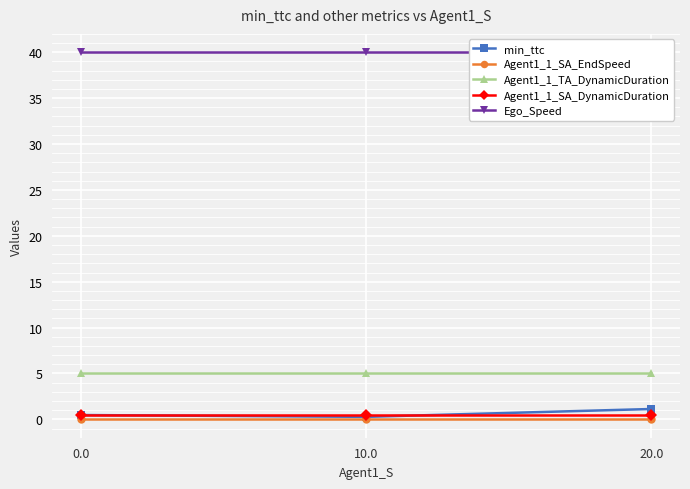

Which series has the largest range (max minus min)?

min_ttc